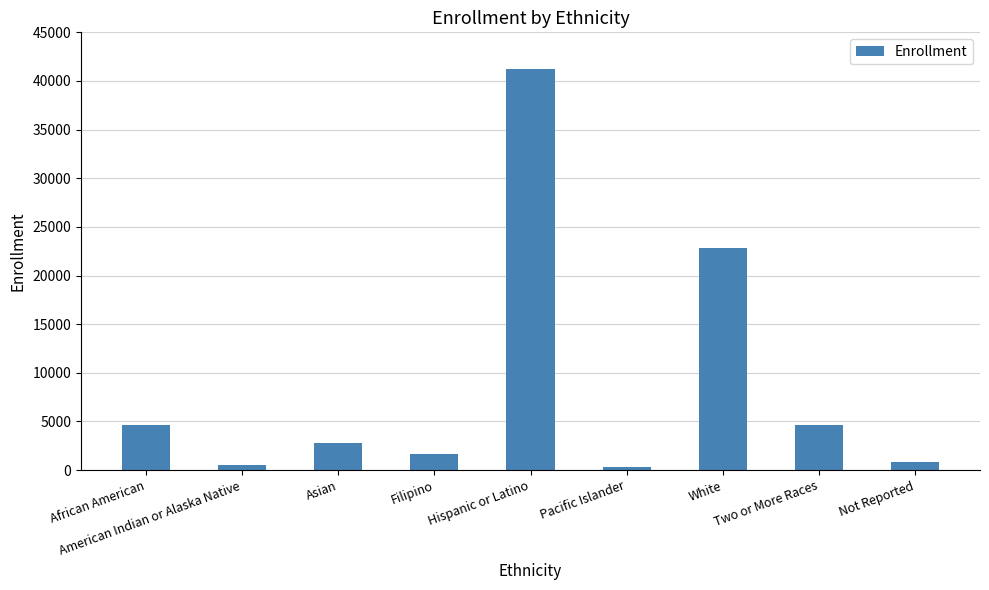

Approximately how many times larger is the value at Asian compared to African American?

0.6